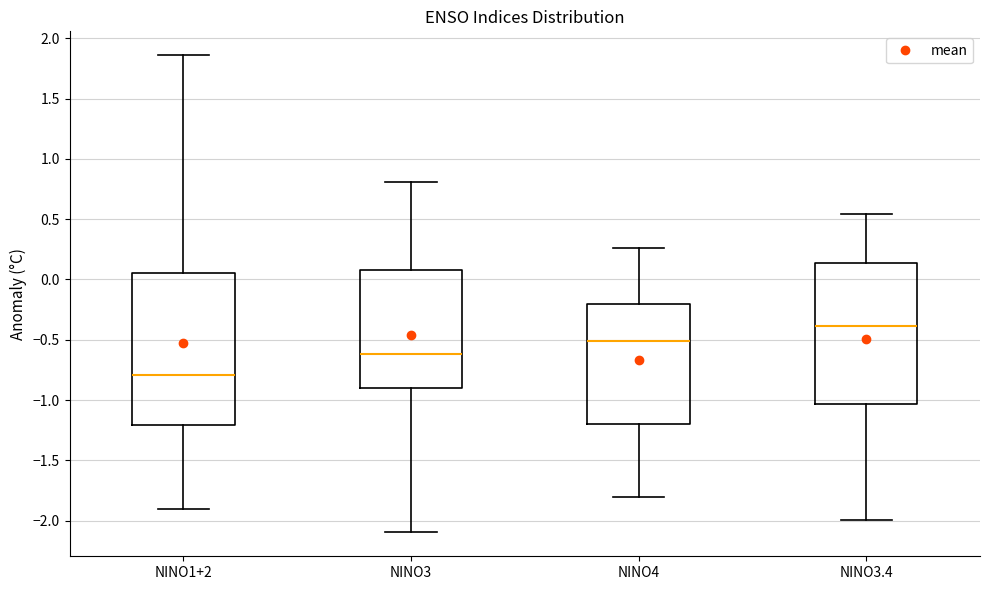

Which box is the tallest, from its lower edge to its upper edge?

NINO1+2